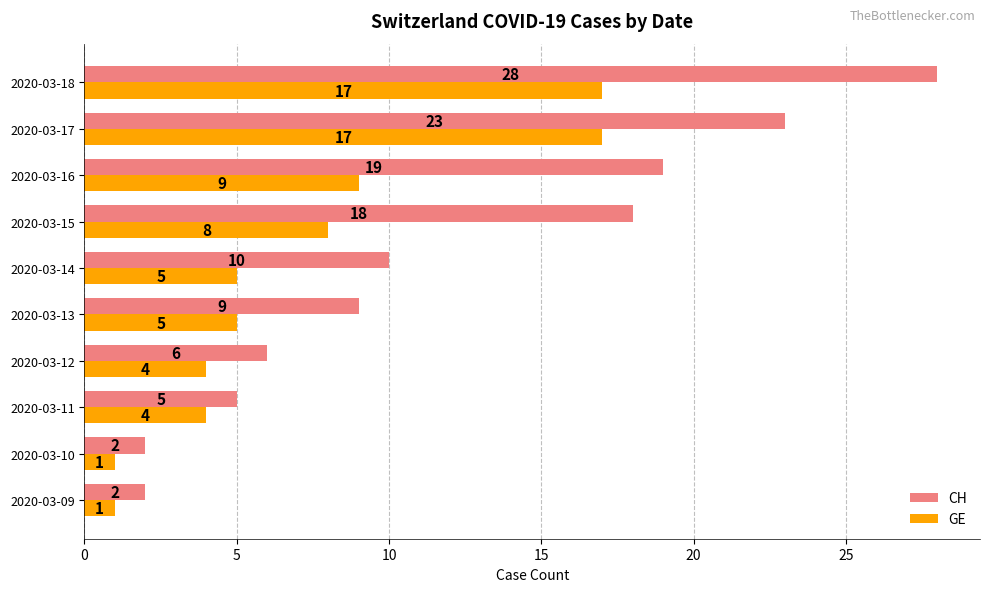

At how many categories does at least one series exceed 24?

1